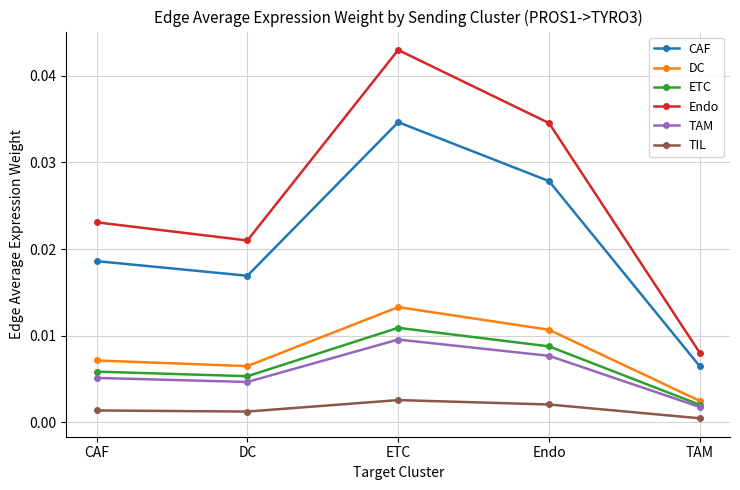

At which category is the sum across all series the highest?

ETC